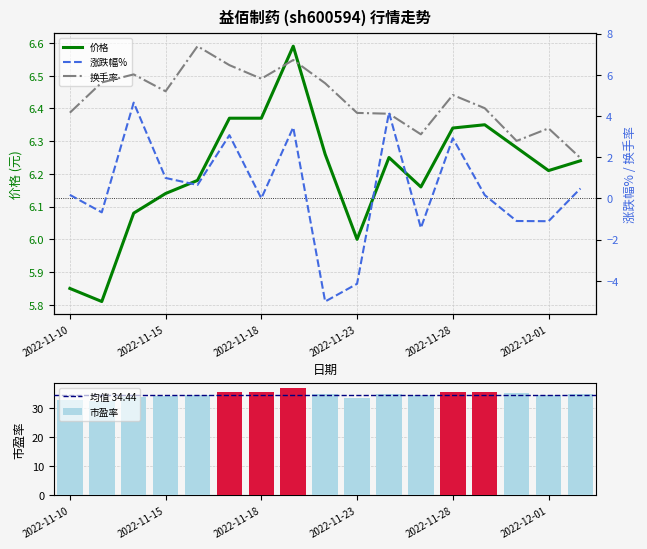

The 市盈率 series shows 23.1 at 2022-11-29. True or false?

False